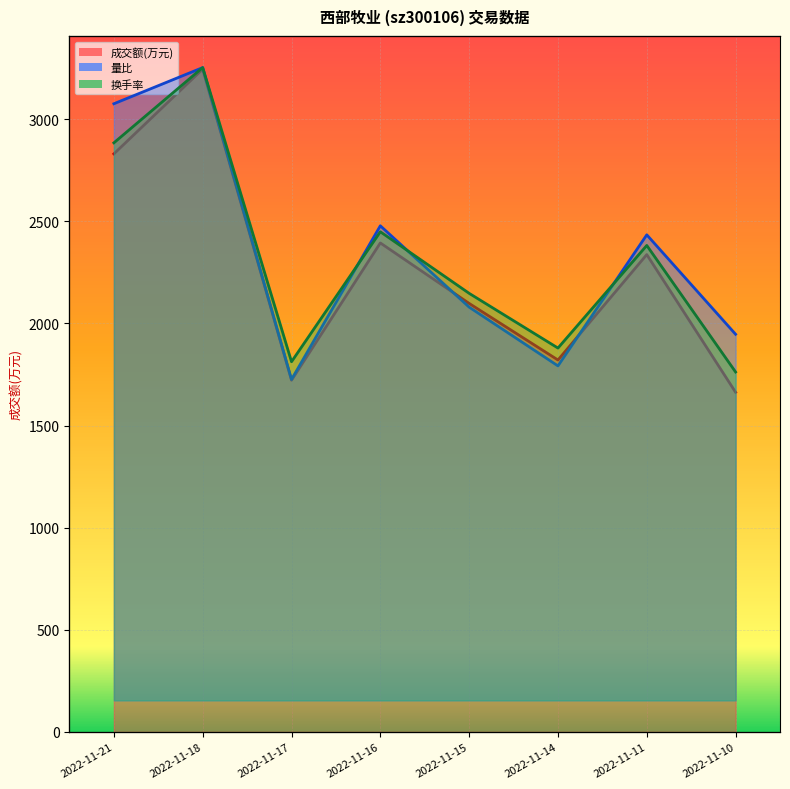

Which category has the lowest value in the 成交额(万元)_line series?

2022-11-10